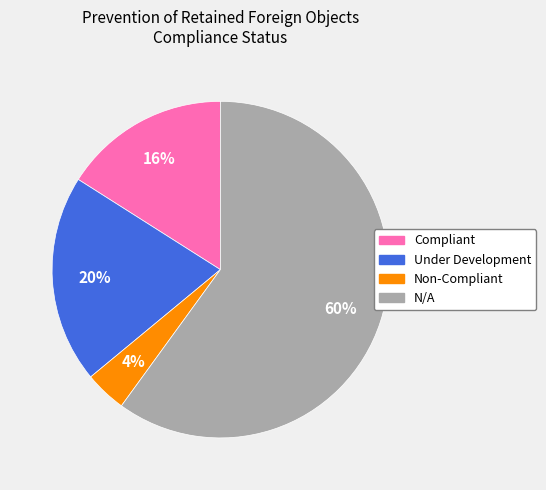

Between N/A and Under Development, which is larger?

N/A